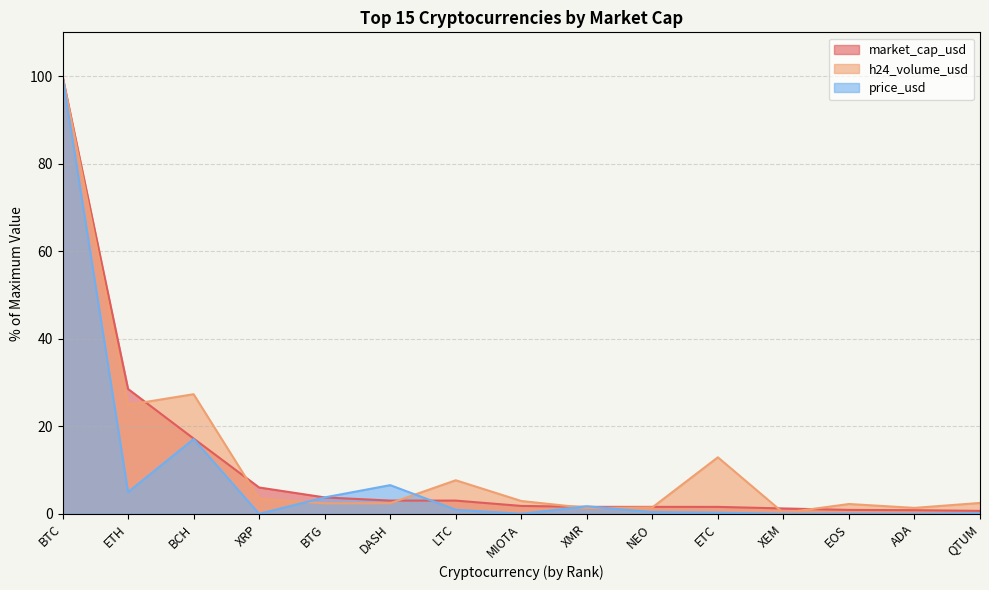

True or false: market_cap_usd has more than 1 points higher than both neighbors.

False